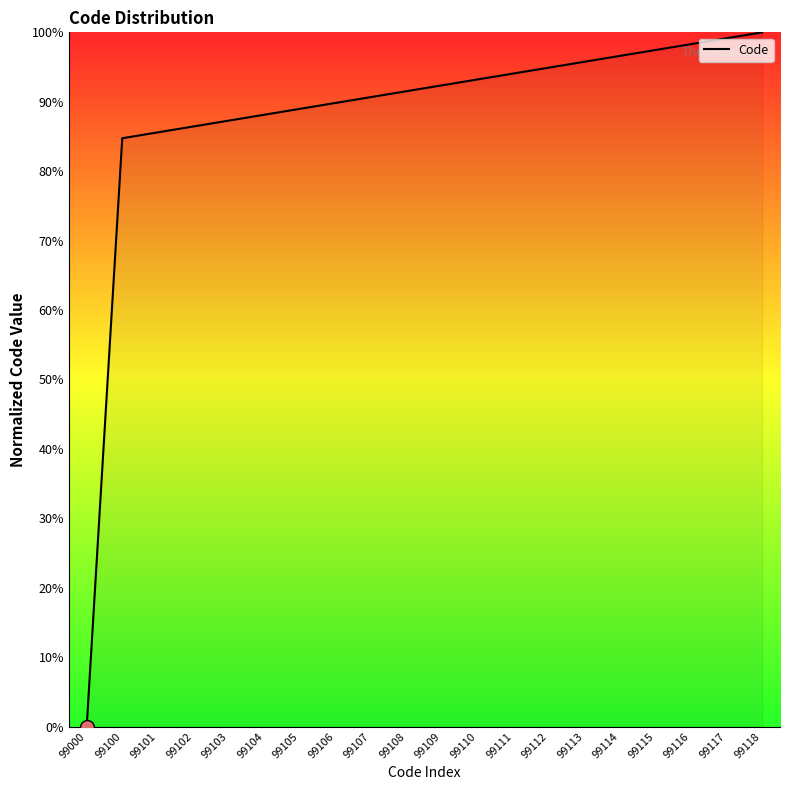

Approximately how many times larger is the value at 99106 compared to 99100?

1.1